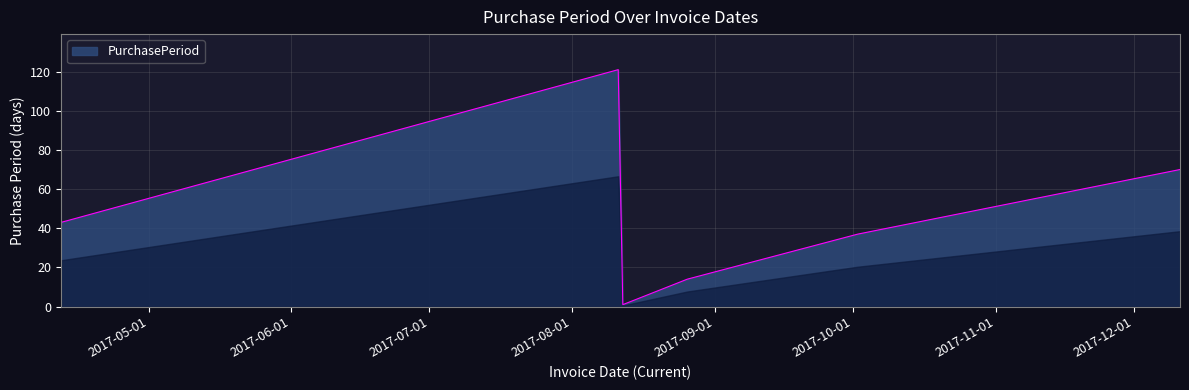

What is the greatest value displayed?

121